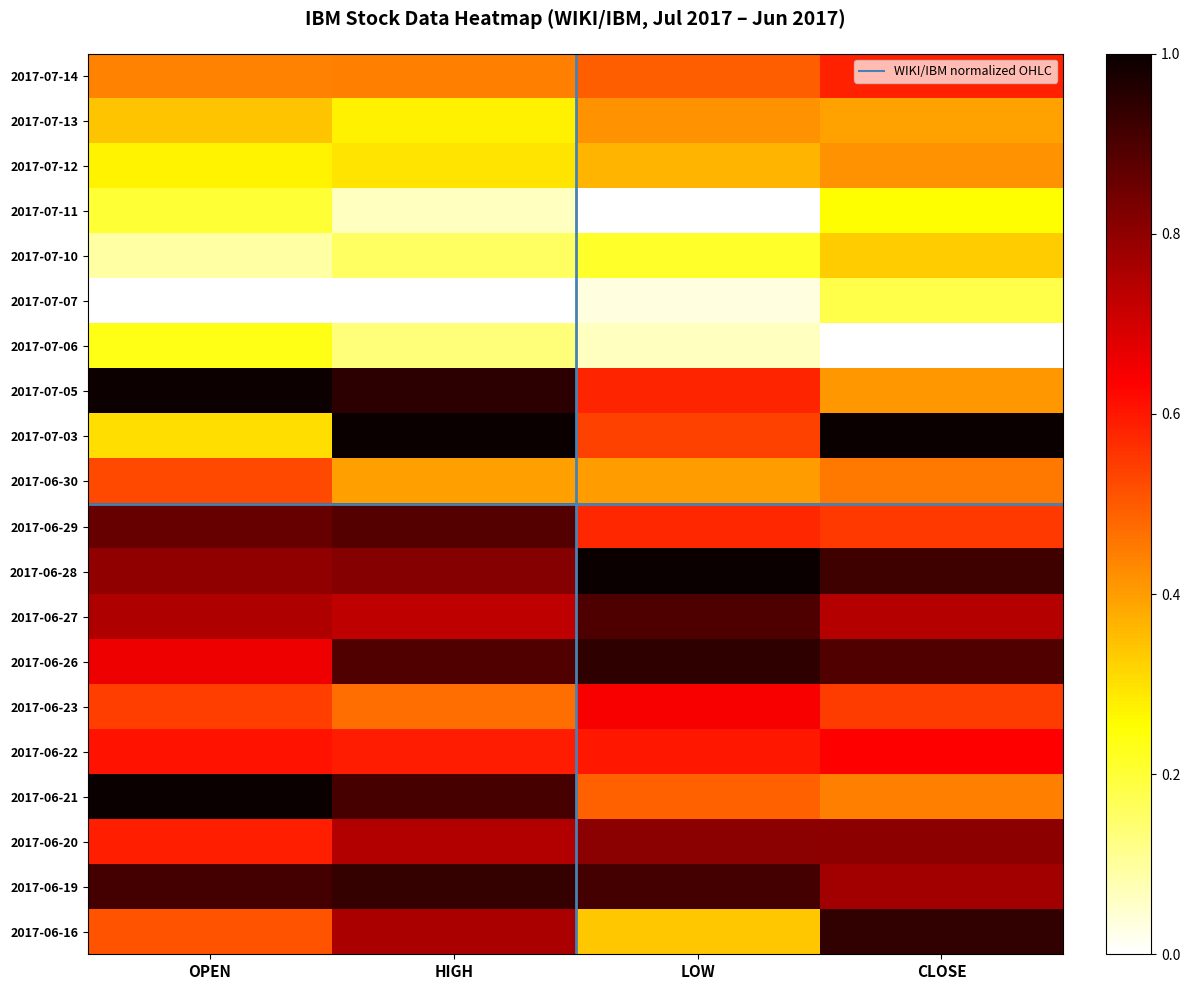

Reading right to left, transcribe all the data shown in this chart.

2017-07-14: CLOSE=0.6	LOW=0.5	HIGH=0.4	OPEN=0.4
2017-07-13: CLOSE=0.4	LOW=0.4	HIGH=0.3	OPEN=0.3
2017-07-12: CLOSE=0.4	LOW=0.4	HIGH=0.3	OPEN=0.3
2017-07-11: CLOSE=0.3	LOW=0.0	HIGH=0.1	OPEN=0.2
2017-07-10: CLOSE=0.3	LOW=0.2	HIGH=0.2	OPEN=0.1
2017-07-07: CLOSE=0.2	LOW=0.0	HIGH=0.0	OPEN=0.0
2017-07-06: CLOSE=0.0	LOW=0.1	HIGH=0.1	OPEN=0.2
2017-07-05: CLOSE=0.4	LOW=0.6	HIGH=0.9	OPEN=1.0
2017-07-03: CLOSE=1.0	LOW=0.5	HIGH=1.0	OPEN=0.3
2017-06-30: CLOSE=0.5	LOW=0.4	HIGH=0.4	OPEN=0.5
2017-06-29: CLOSE=0.5	LOW=0.6	HIGH=0.9	OPEN=0.9
2017-06-28: CLOSE=0.9	LOW=1.0	HIGH=0.8	OPEN=0.8
2017-06-27: CLOSE=0.7	LOW=0.9	HIGH=0.7	OPEN=0.8
2017-06-26: CLOSE=0.9	LOW=0.9	HIGH=0.9	OPEN=0.7
2017-06-23: CLOSE=0.5	LOW=0.6	HIGH=0.5	OPEN=0.5
2017-06-22: CLOSE=0.6	LOW=0.6	HIGH=0.6	OPEN=0.6
2017-06-21: CLOSE=0.4	LOW=0.5	HIGH=0.9	OPEN=1.0
2017-06-20: CLOSE=0.8	LOW=0.8	HIGH=0.7	OPEN=0.6
2017-06-19: CLOSE=0.8	LOW=0.9	HIGH=0.9	OPEN=0.9
2017-06-16: CLOSE=0.9	LOW=0.3	HIGH=0.8	OPEN=0.5